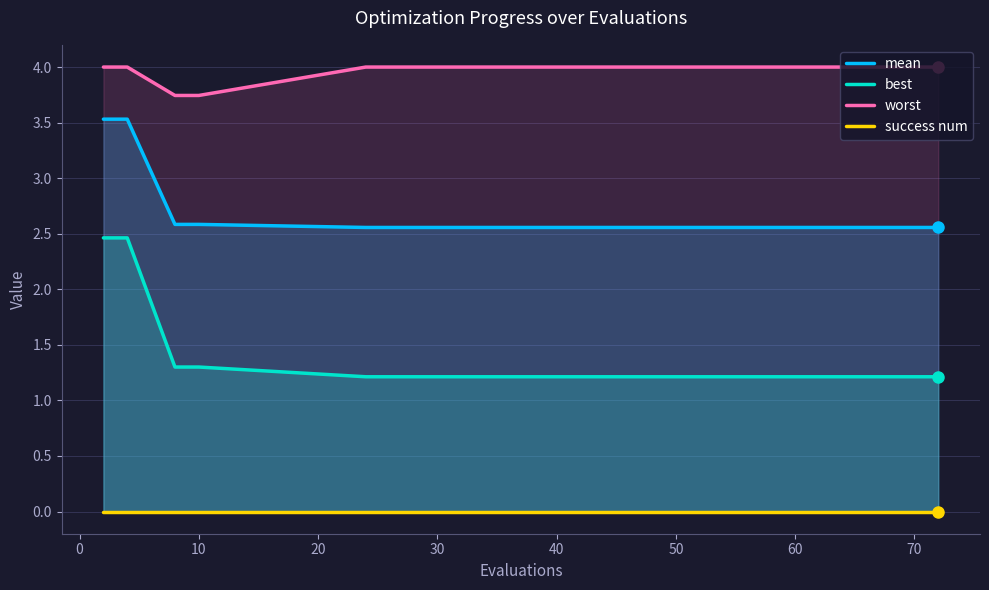

Is it true that best equals 1.8 at 50?

False